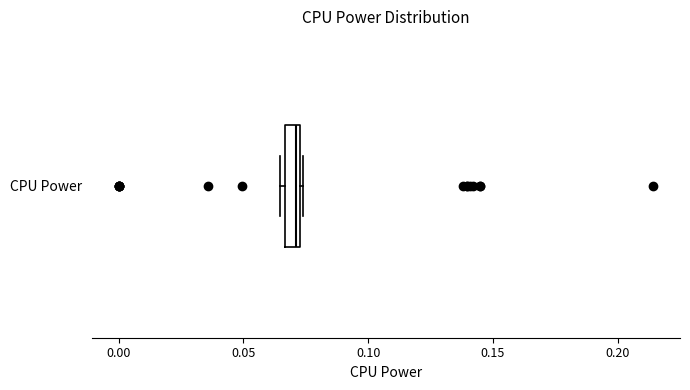

Where is the left edge of the box for CPU Power on the x-axis? The values are not printed on the chart, so give them approximately, as read against the axis.

0.065